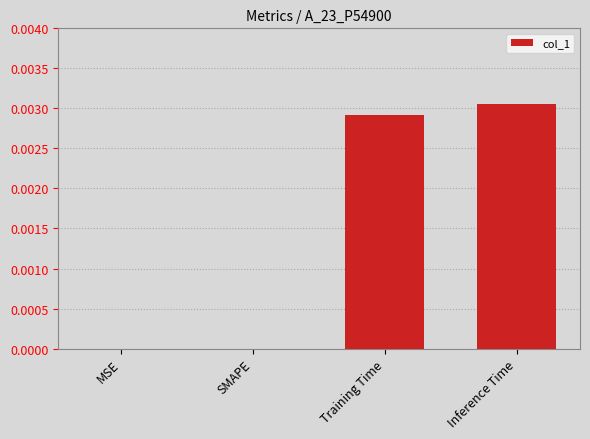

Between Training Time and MSE, which is larger?

Training Time